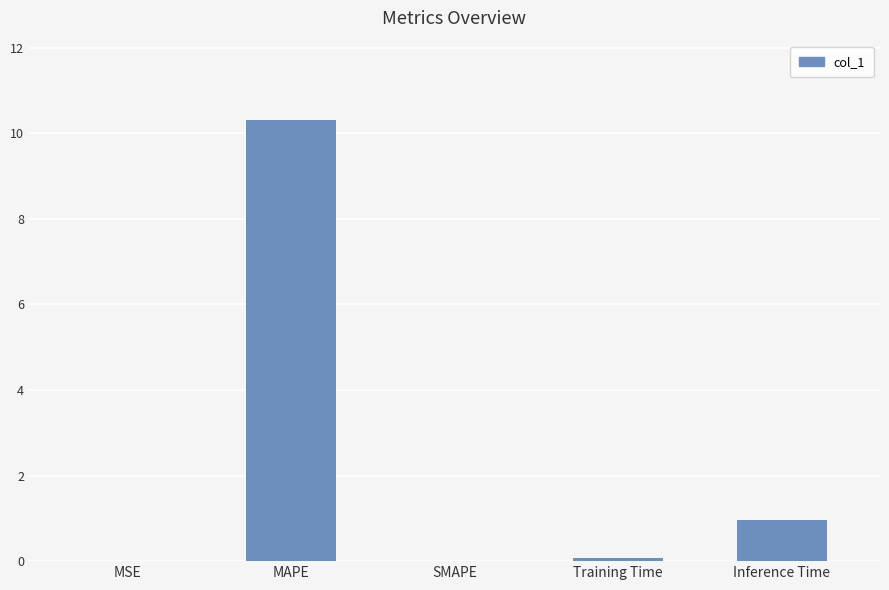

True or false: the data shows 0.3 at Inference Time.

False